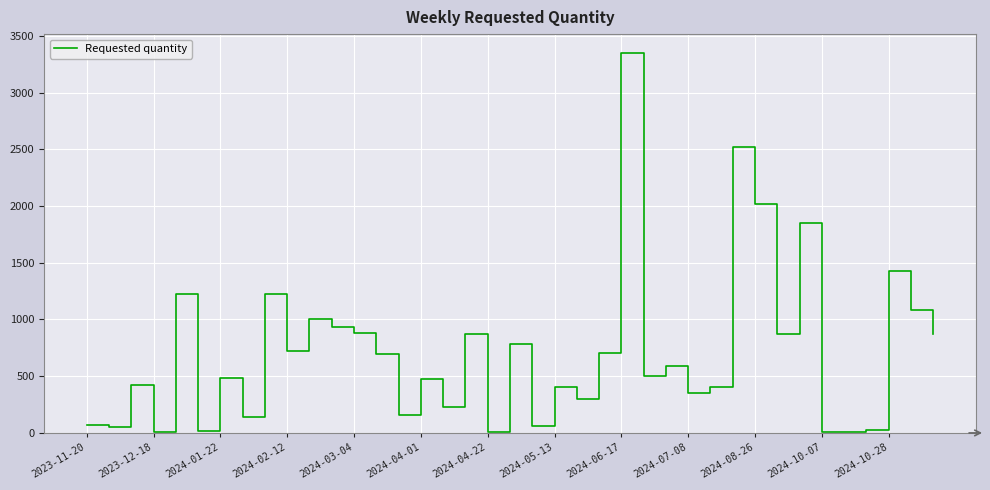

What is the difference between the maximum and minimum values?

3342